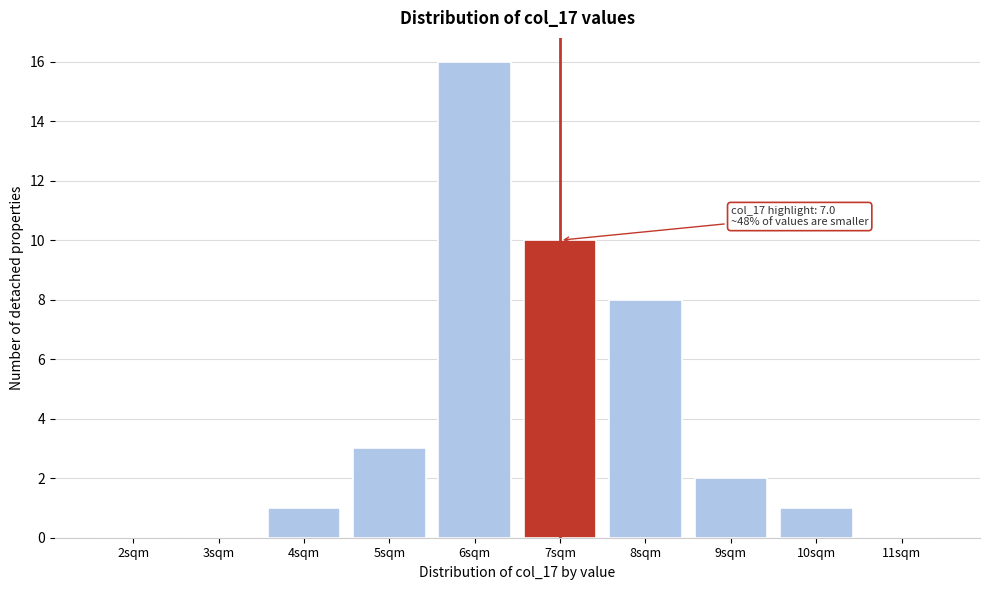

Reading right to left, what are all the values shown in this chart?

11sqm=0	10sqm=1	9sqm=2	8sqm=8	7sqm=10	6sqm=16	5sqm=3	4sqm=1	3sqm=0	2sqm=0